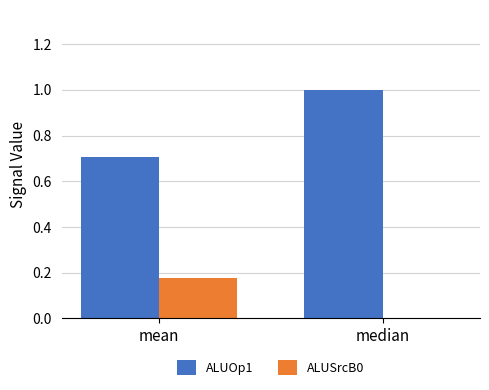

Which label corresponds to the largest value in the chart?

median